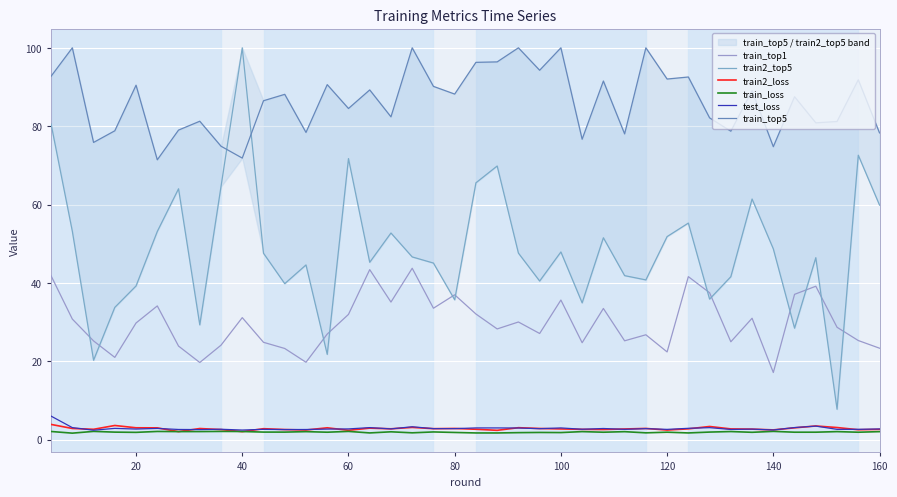

Rank the series by their maximum value, from highest to lowest.

train2_top5, train_top5, train_top1, test_loss, train2_loss, train_loss